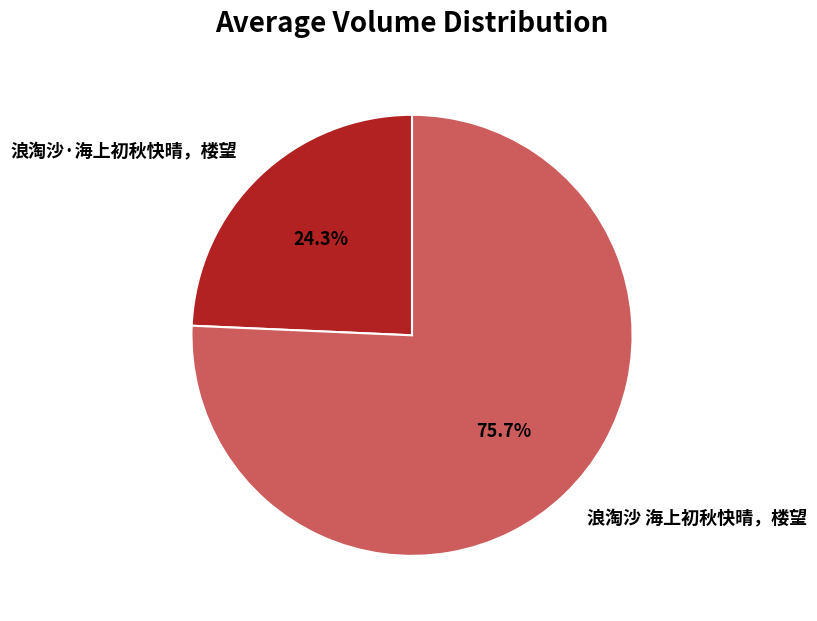

To the nearest percent, what portion does 浪淘沙 海上初秋快晴，楼望 represent?

76%